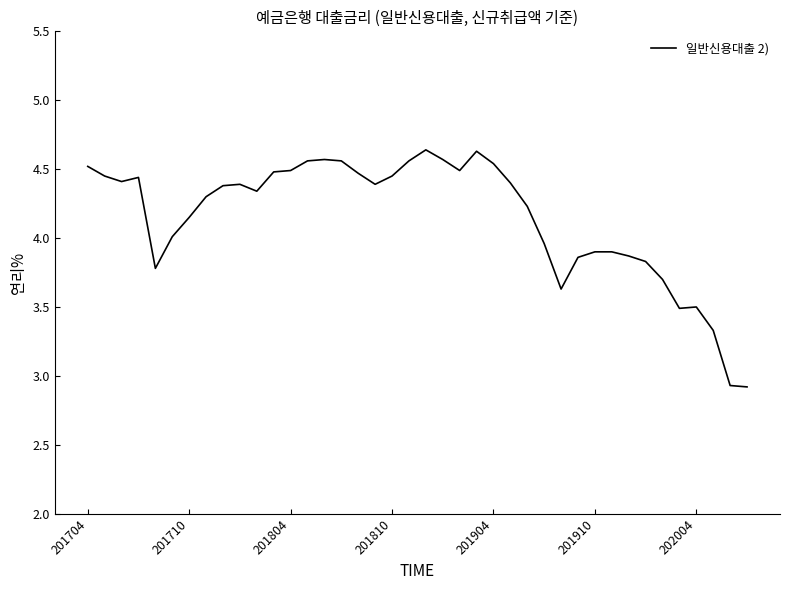

What is the difference between the maximum and minimum values?

1.7